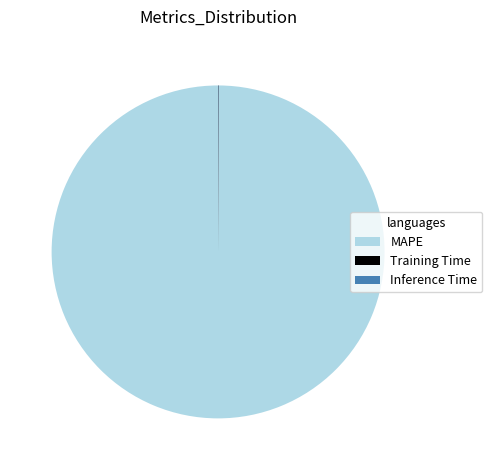

Which category accounts for the majority?

MAPE